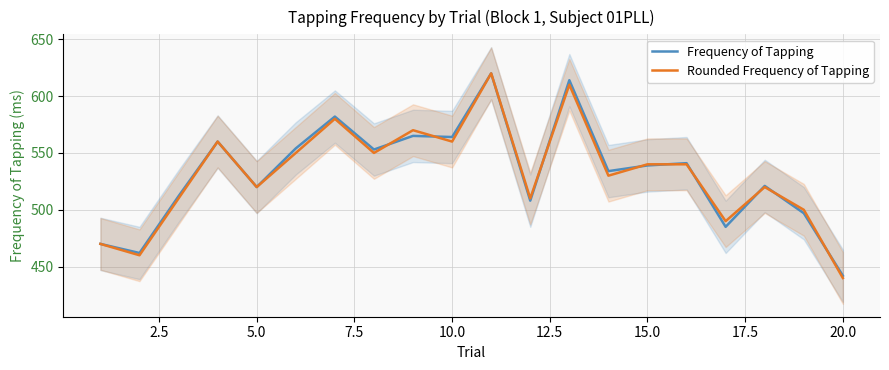

What is the highest value of the Frequency of Tapping series?

620